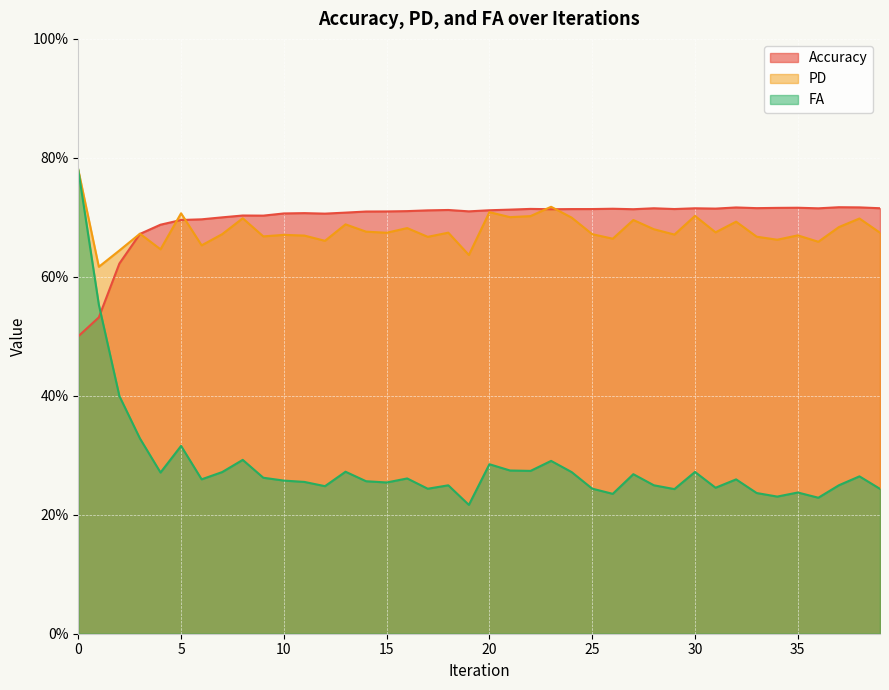

What is the sum of the Accuracy values at 18 and 15?

1.4